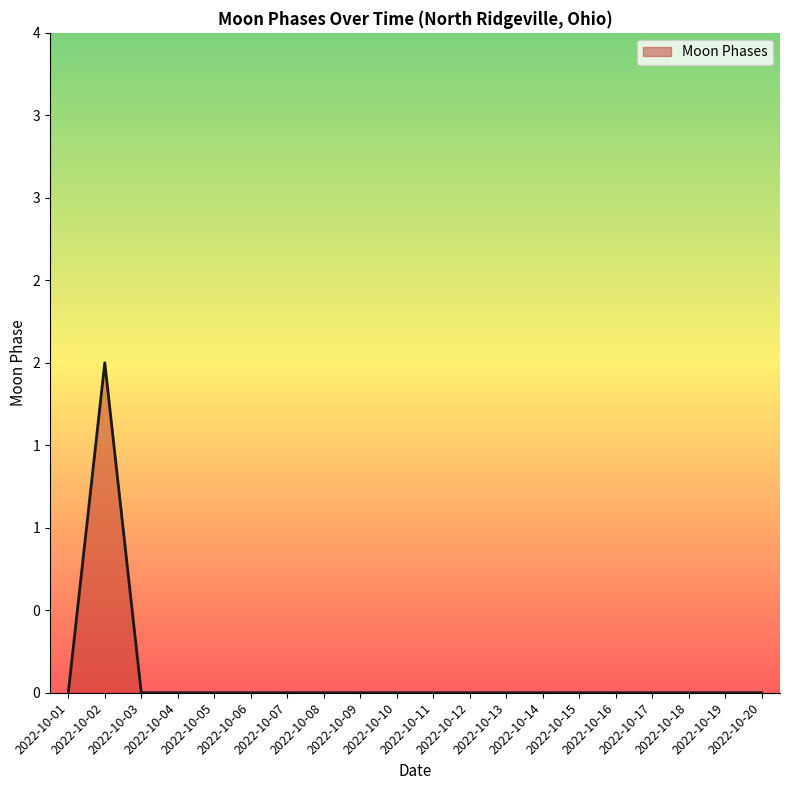

What is the sum of all values?

2